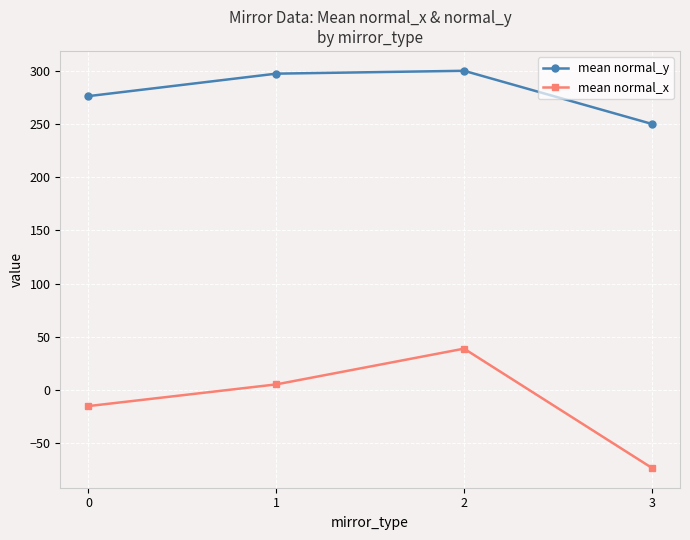

At which category does the chart reach its minimum across all series?

3